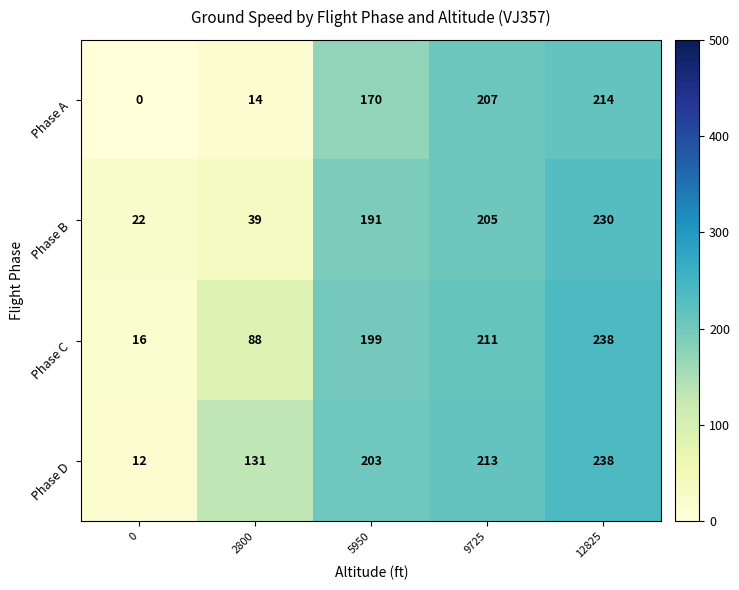

Between 0 and 9725, which series saw the biggest shift?

Phase A